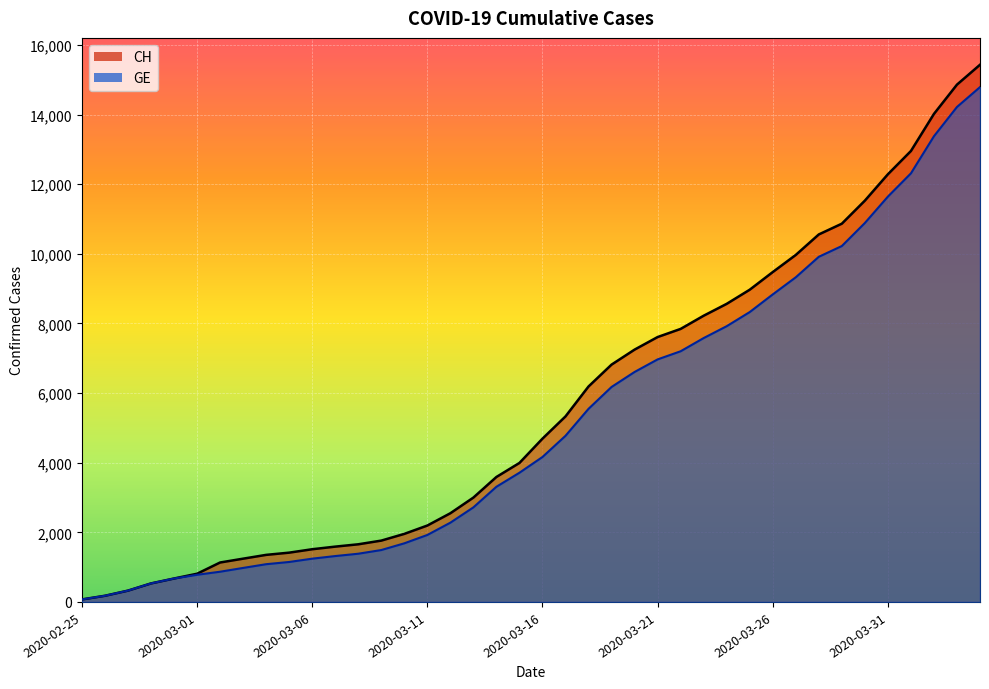

What is the label of the 2nd point from the right?

2020-04-03